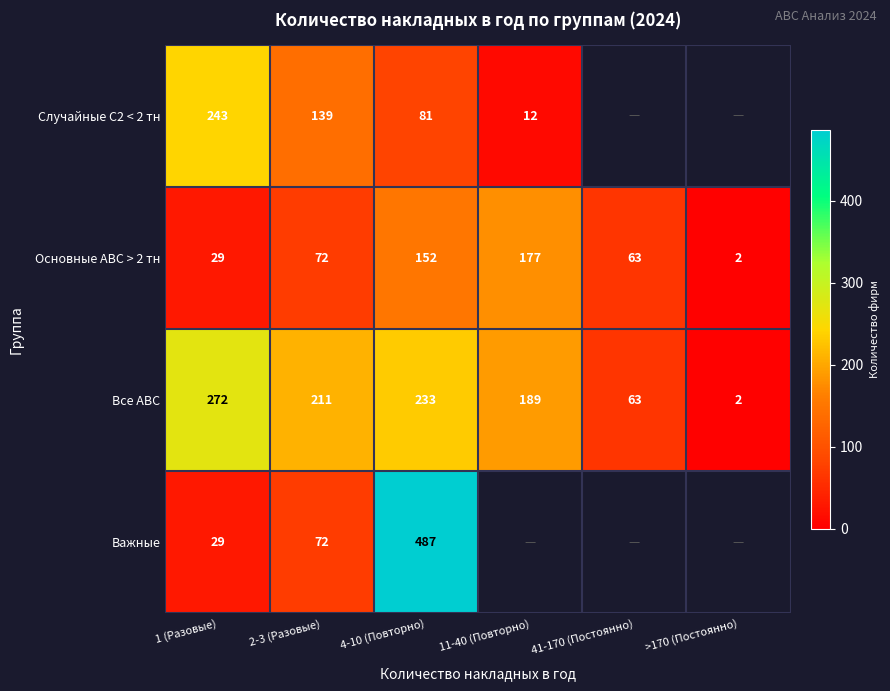

Which category has the highest value in the Все АВС series?

1 (Разовые)